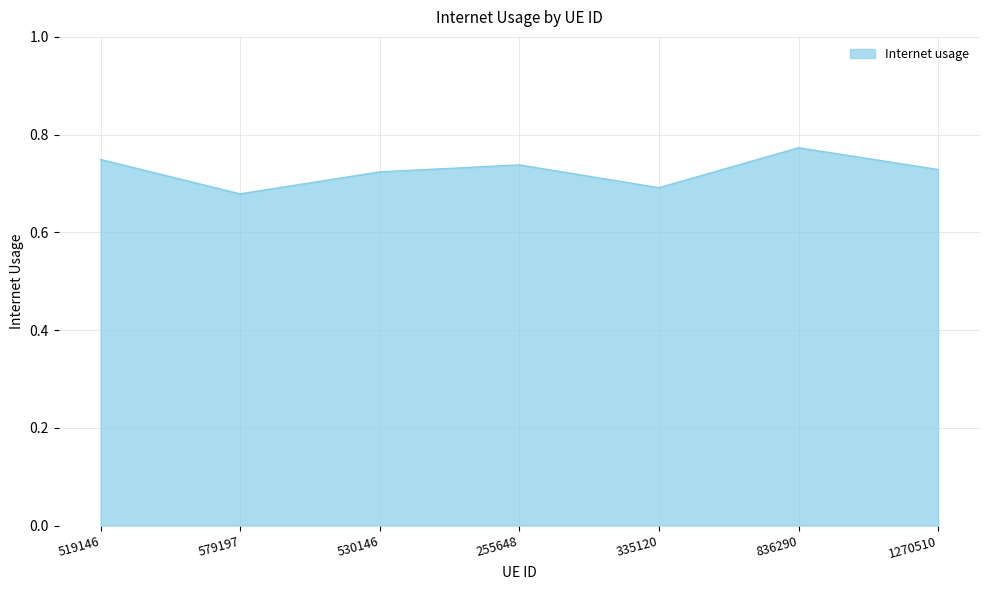

What position from the left is 530146?

3